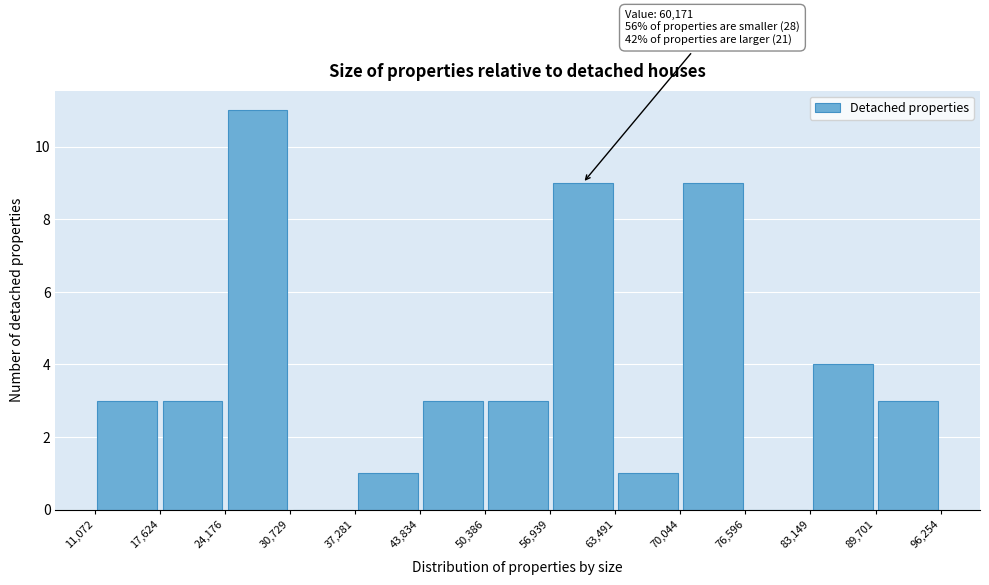

Which range on the x-axis has the tallest bar?

24,176 to 30,729